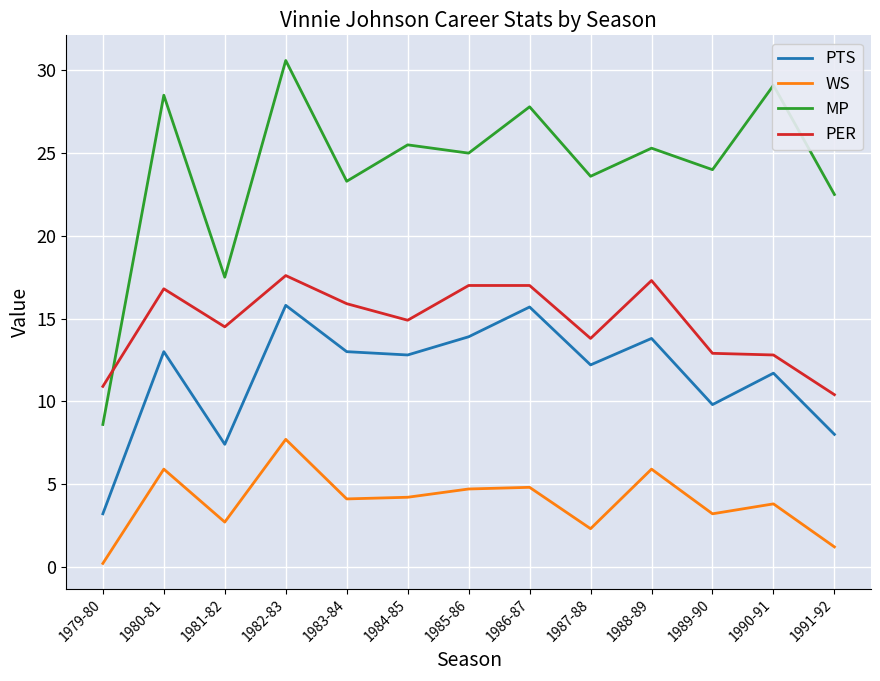

What is the difference between the highest and lowest values at 1989-90?

20.8